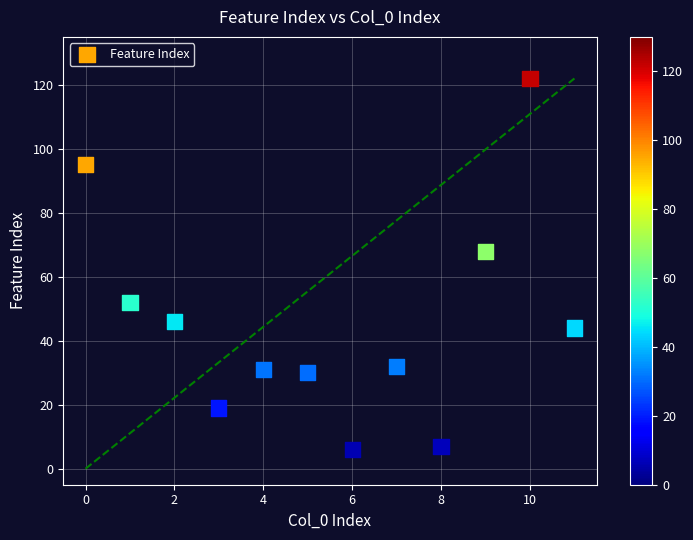

What Y value in the scatter plot is closest to 64?

68